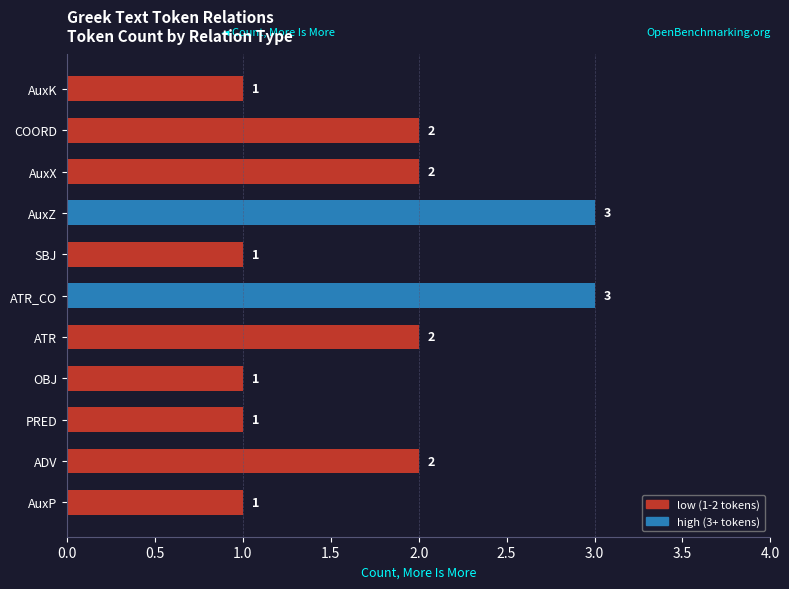

Approximately how many times larger is the value at ATR_CO compared to ATR?

1.5